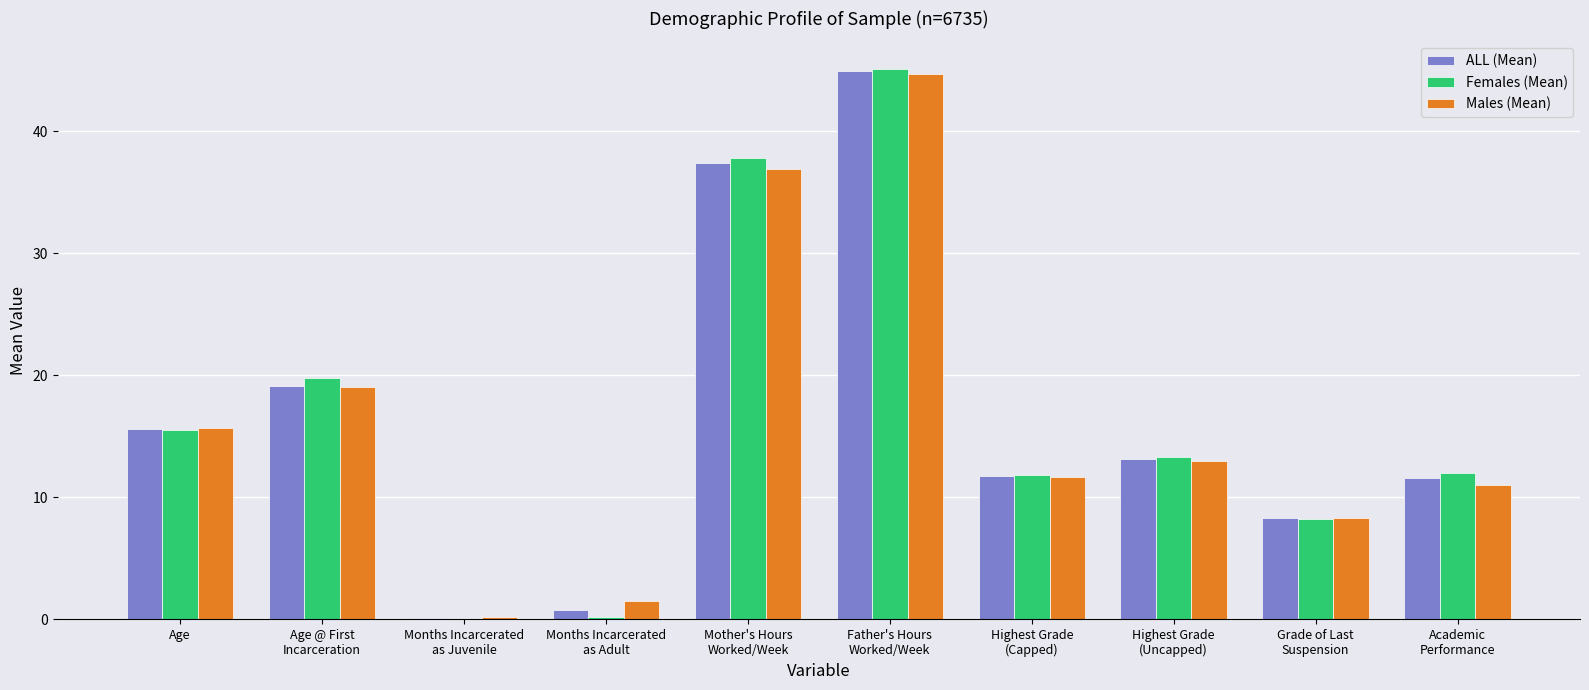

Which category has the highest value across all series?

Father's Hours
Worked/Week